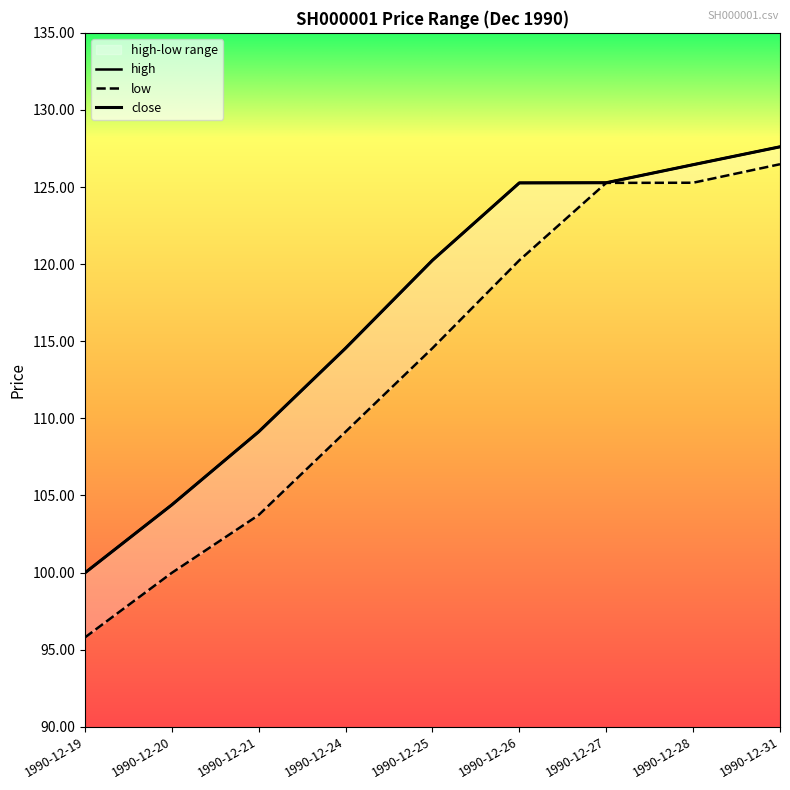

What is the minimum value for close?

100.0